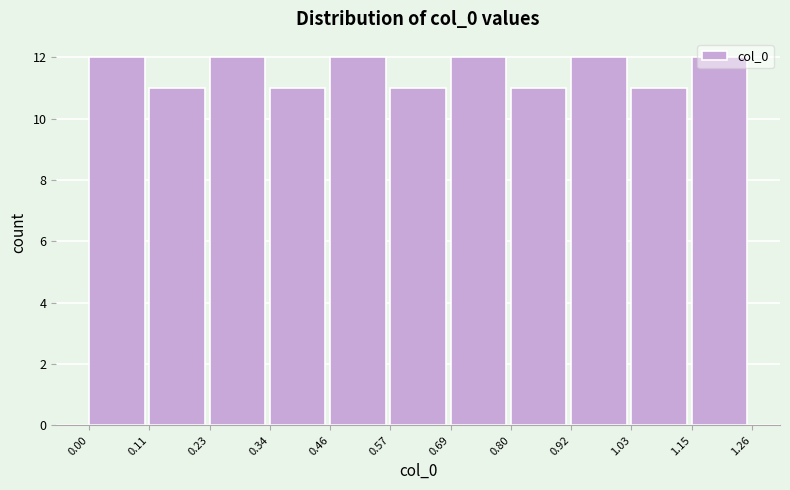

What is the height of the bar covering 0.46 to 0.57 on the x-axis? The values are not printed on the chart, so give them approximately, as read against the axis.

12